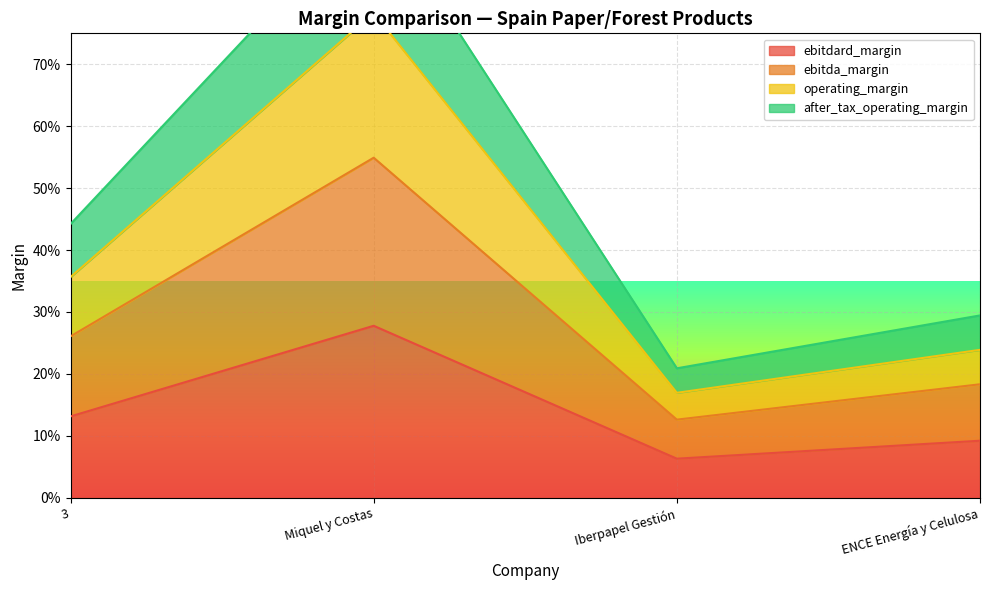

List the series in order of their peak value, lowest first.

ebitdard_margin, ebitda_margin, operating_margin, after_tax_operating_margin